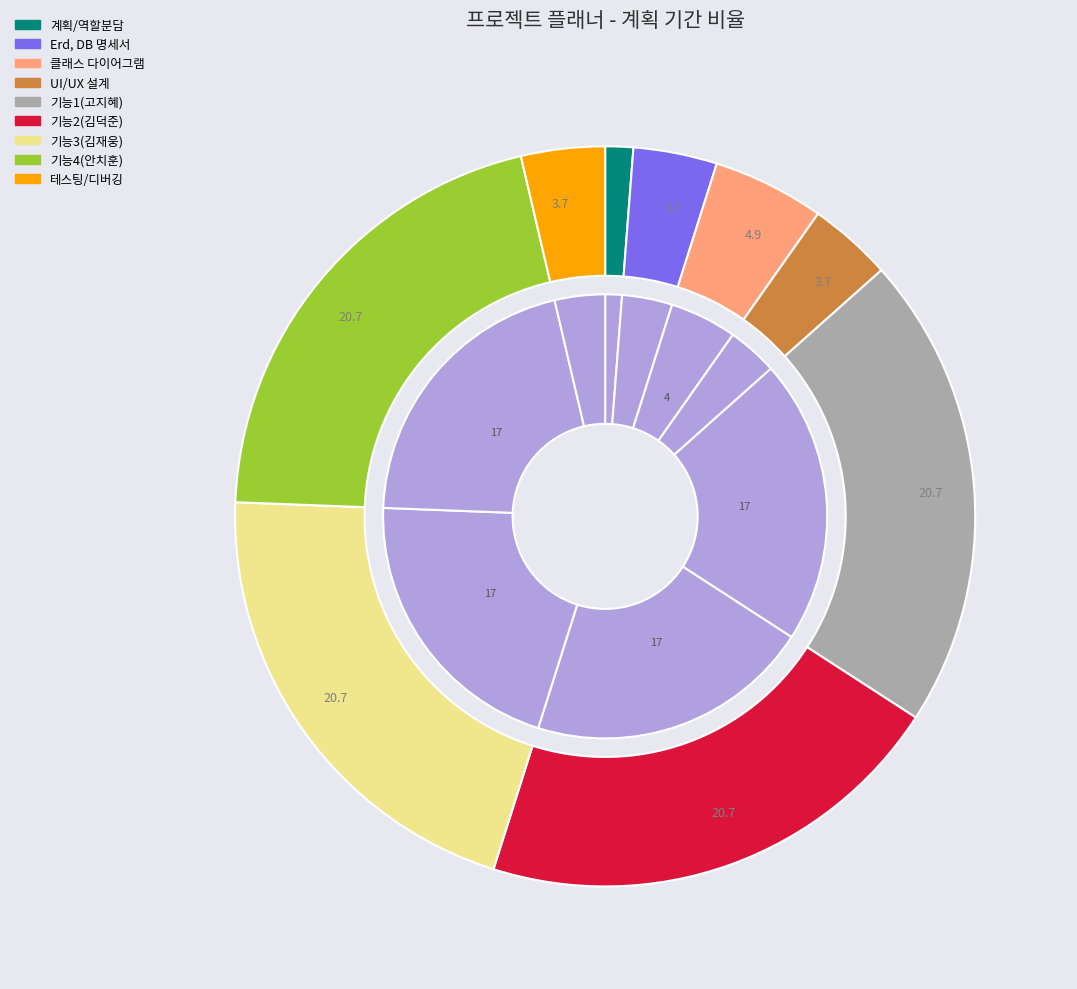

True or false: 기능2(김덕준) accounts for 21% of the total.

True